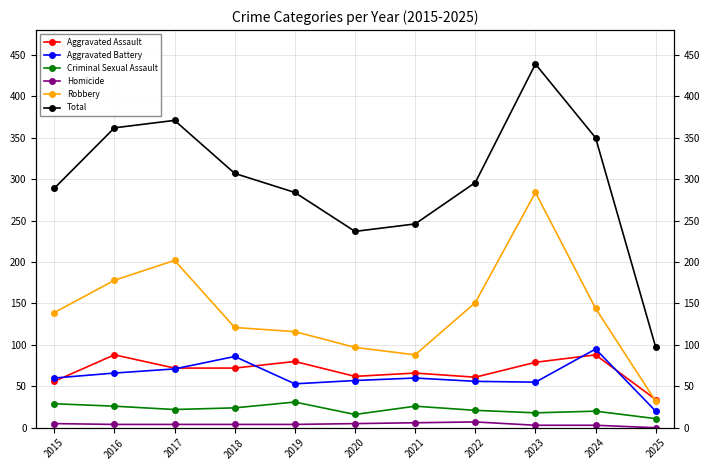

Is this an area chart (filled region under the line)?

No